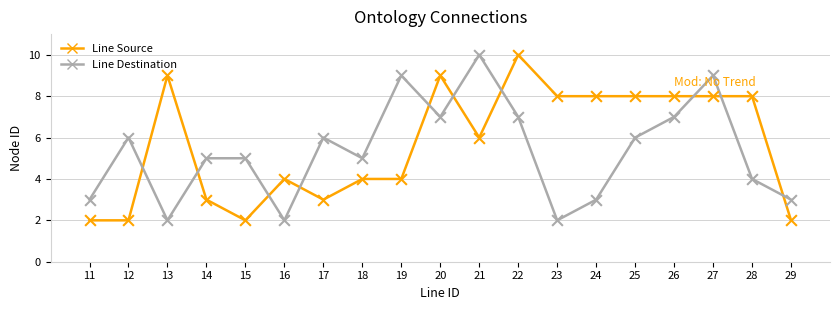

What is the total value across all series at 14?

8